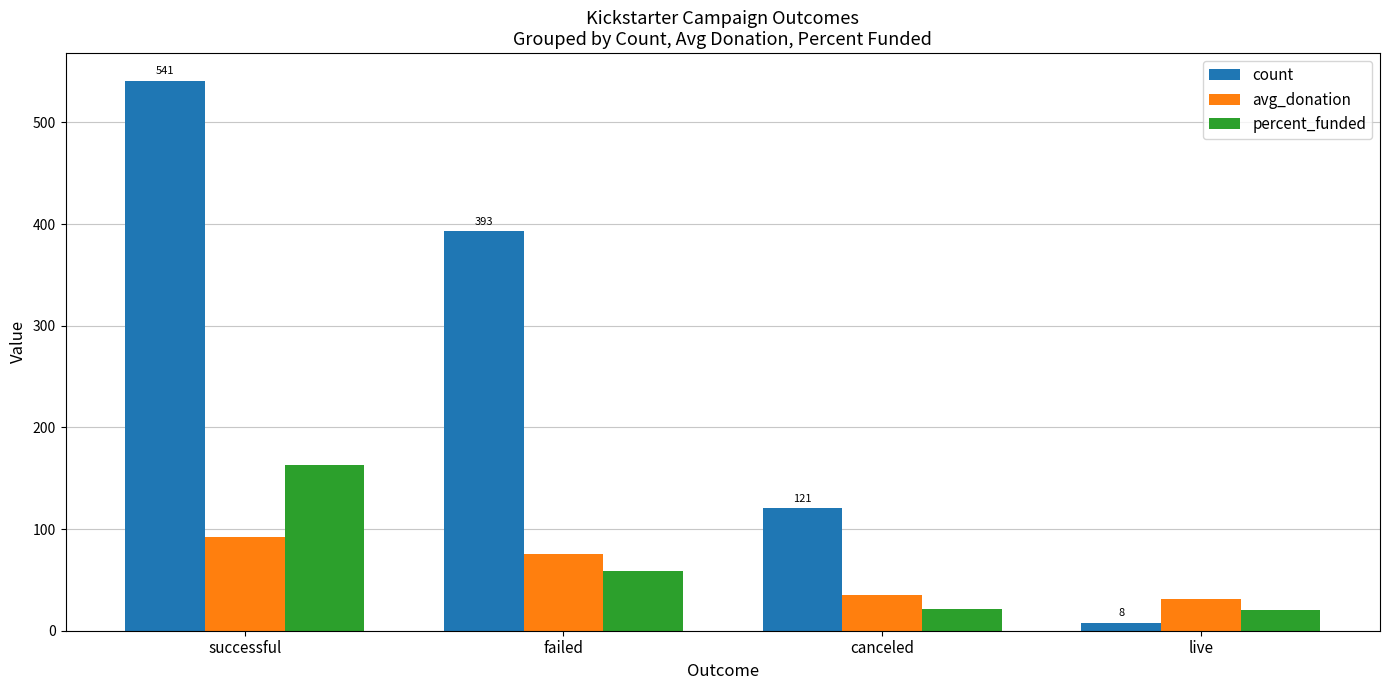

What is the maximum value for count?

541.0